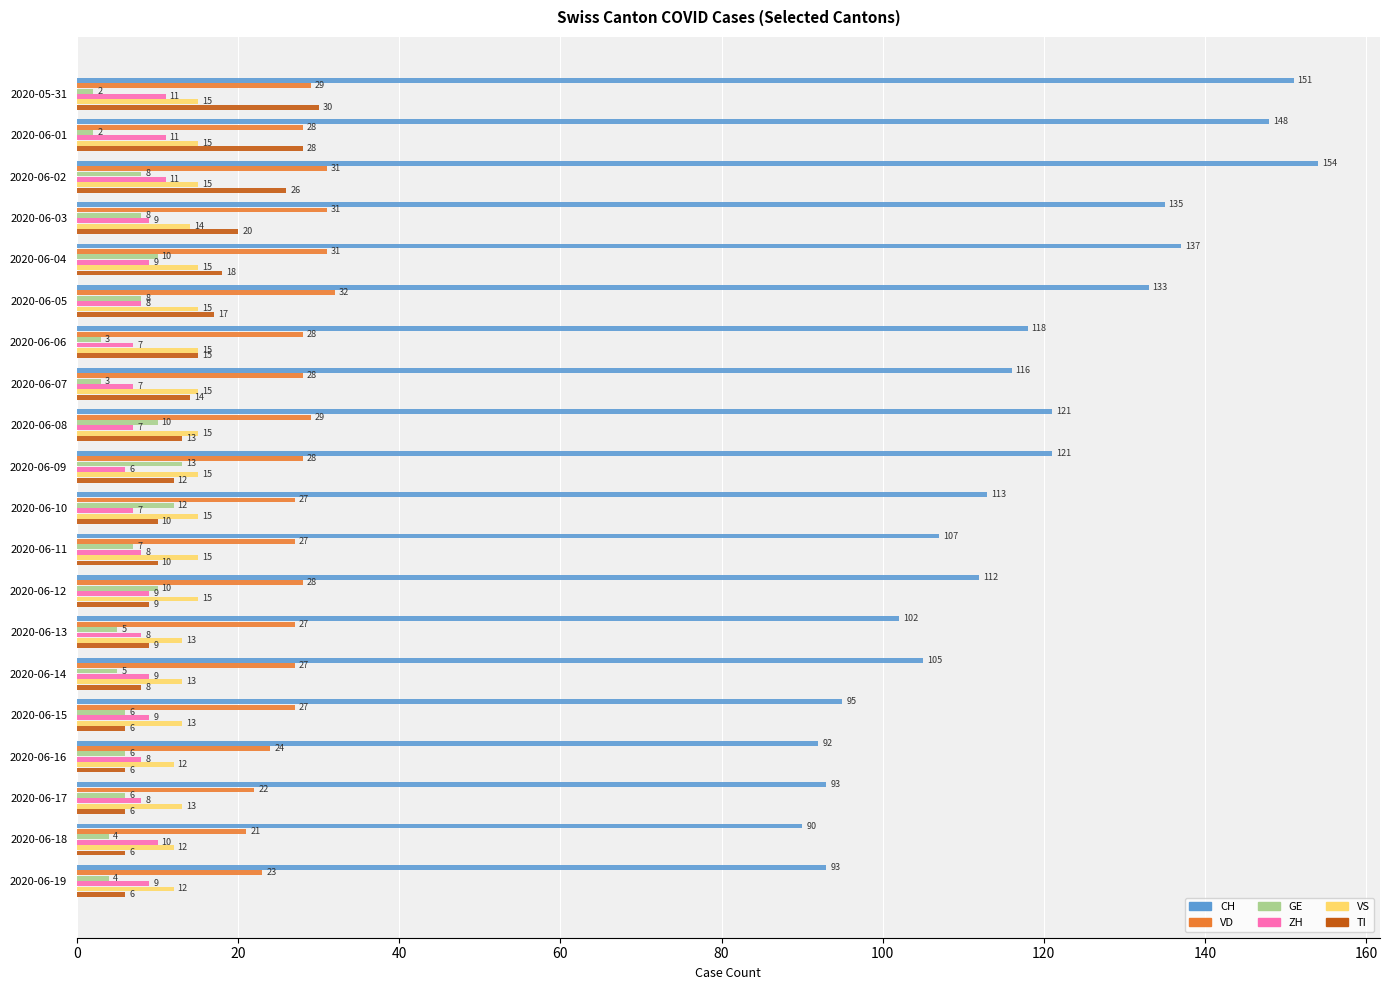

What is the approximate value of VD at 2020-06-07?

28